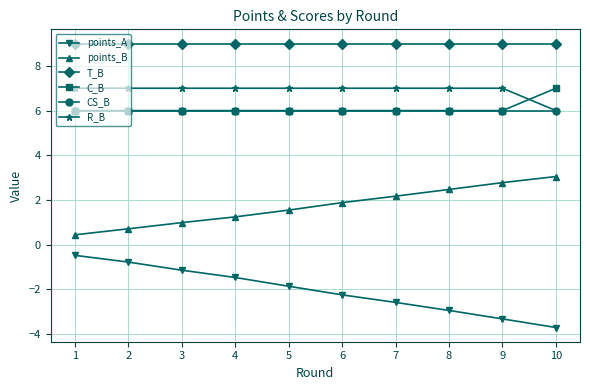

Where do R_B and C_B first cross each other?

9 and 10